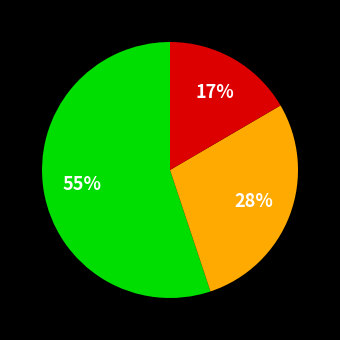

To the nearest percent, what is the average slice percentage?

33%